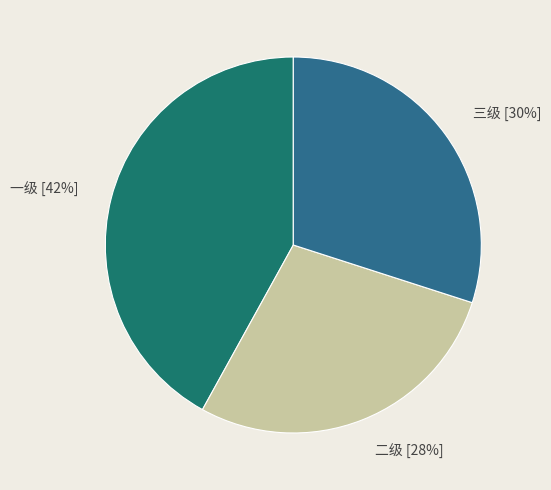

What percentage is the 三级 slice, to the nearest percent?

30%